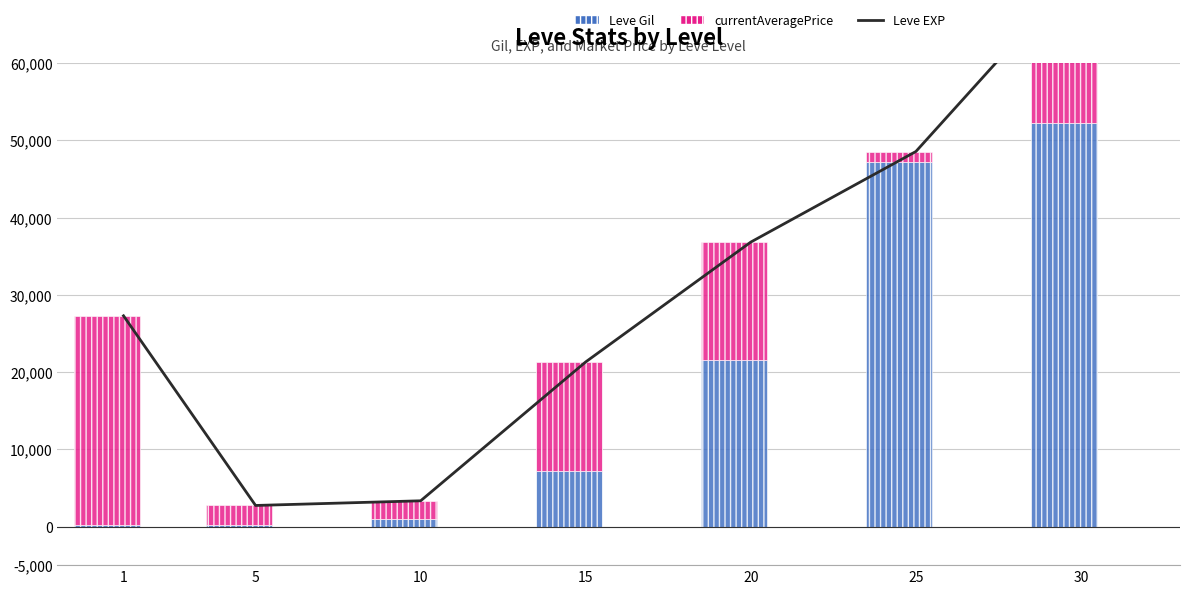

What value does the currentAveragePrice series have at 10, to the nearest 50?

2350